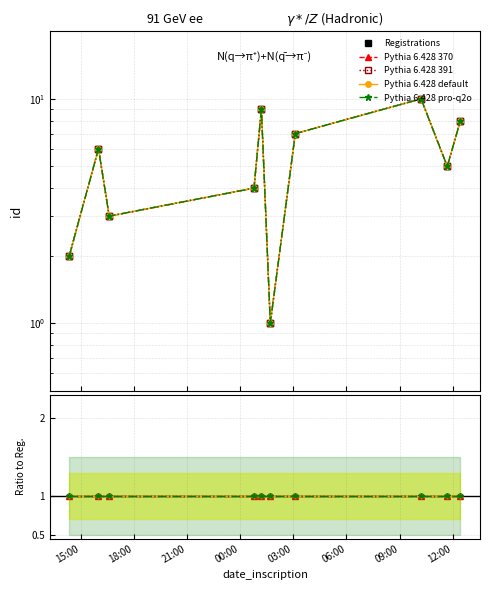

True or false: Registrations and Pythia 6.428 370 cross at least once.

False